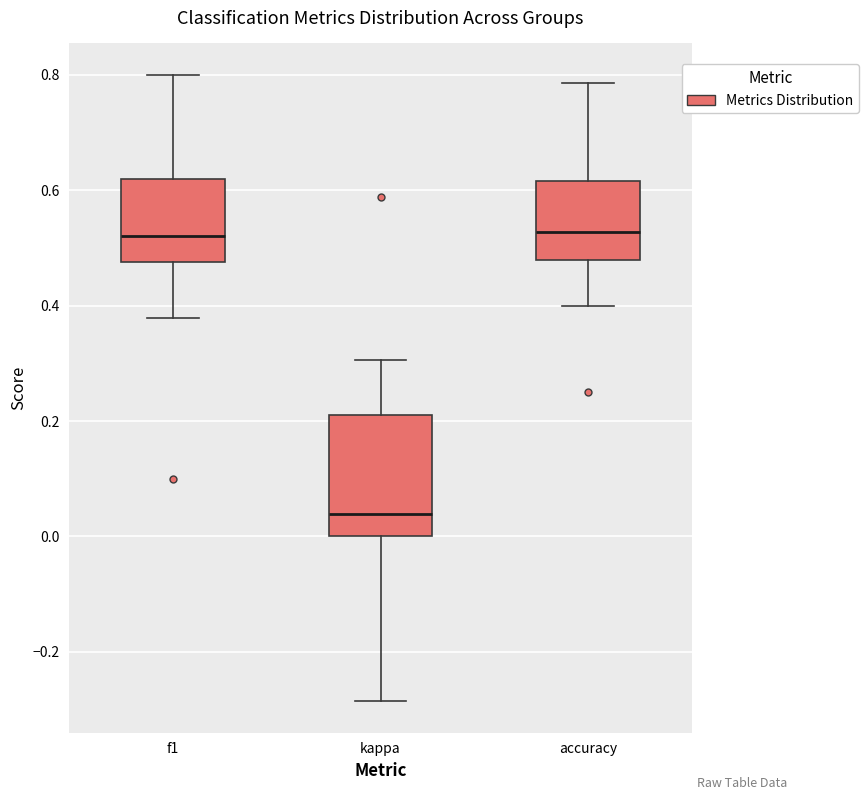

Reading left to right, transcribe this box plot: for each box, give where its median line is, the range the box spans, and where its two whiskers end, as read against the y-axis. The values are not printed on the chart, so give them approximately, as read against the axis.

f1: median 0.52, box 0.48 to 0.62, whiskers 0.38 to 0.80
kappa: median 0.04, box 0.00 to 0.22, whiskers -0.28 to 0.30
accuracy: median 0.52, box 0.48 to 0.62, whiskers 0.40 to 0.78